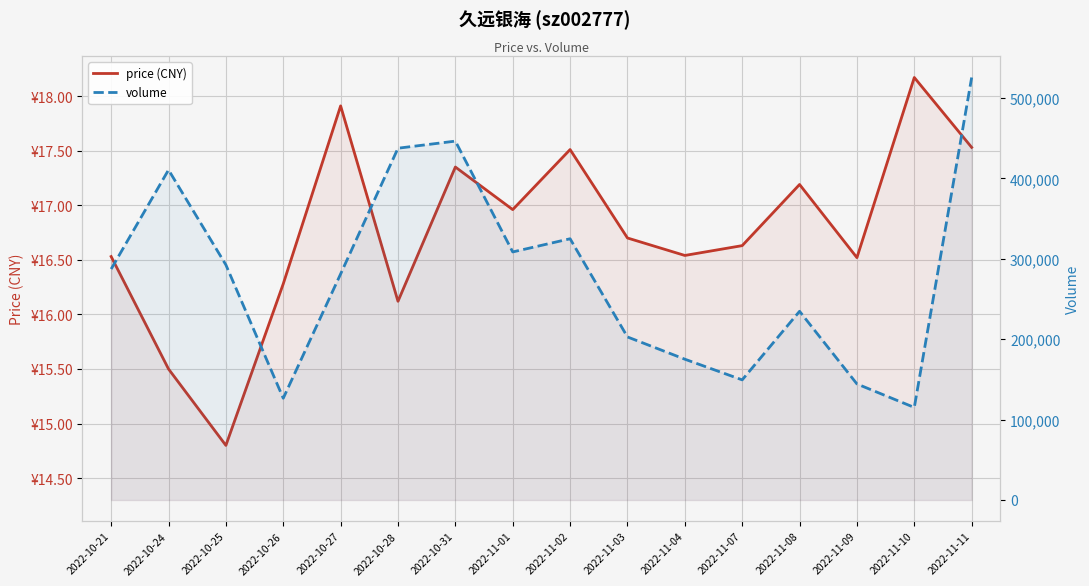

What is the label of the 15th point from the left?

2022-11-10